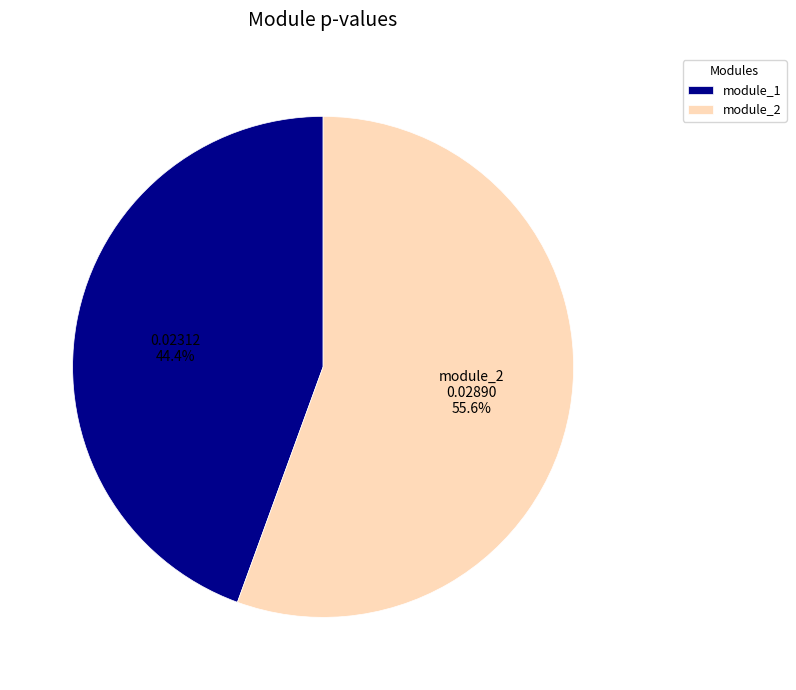

Which slice is the smallest?

module_1